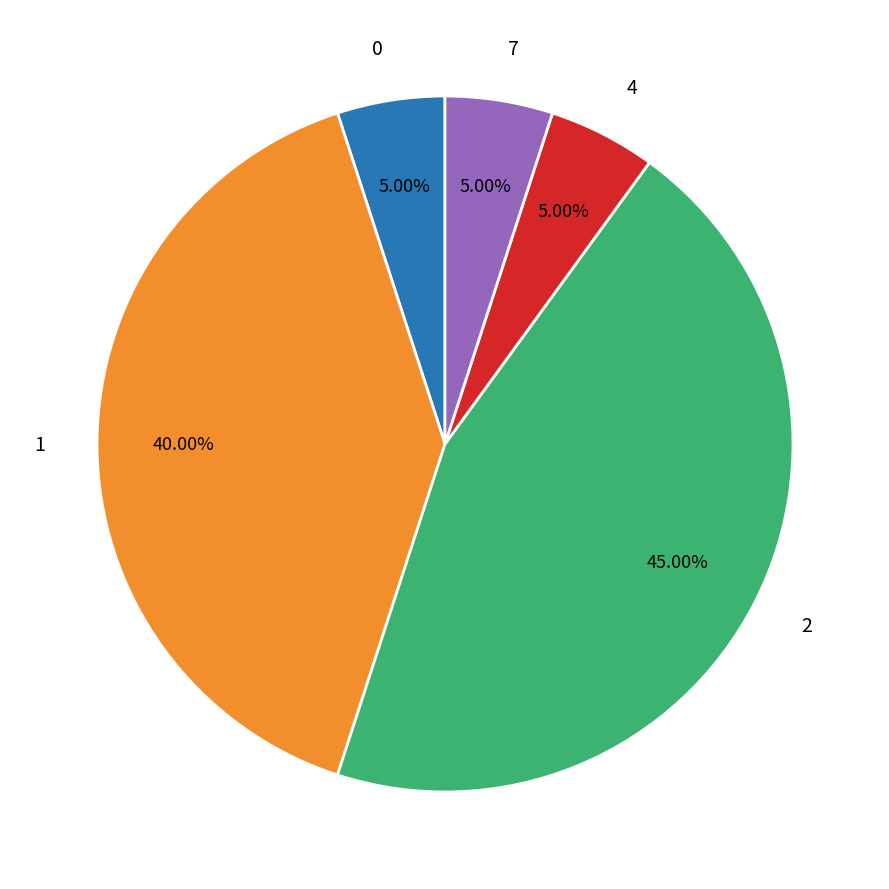

How many slices are in this pie chart?

5